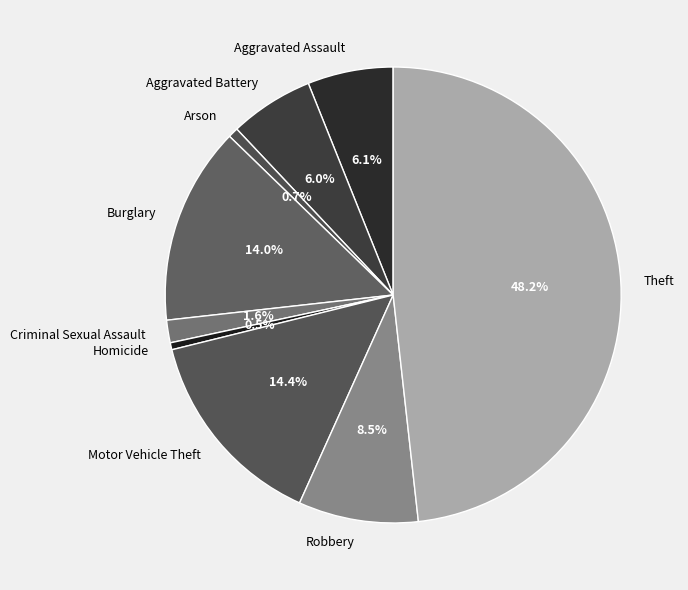

How many slices are in this pie chart?

9